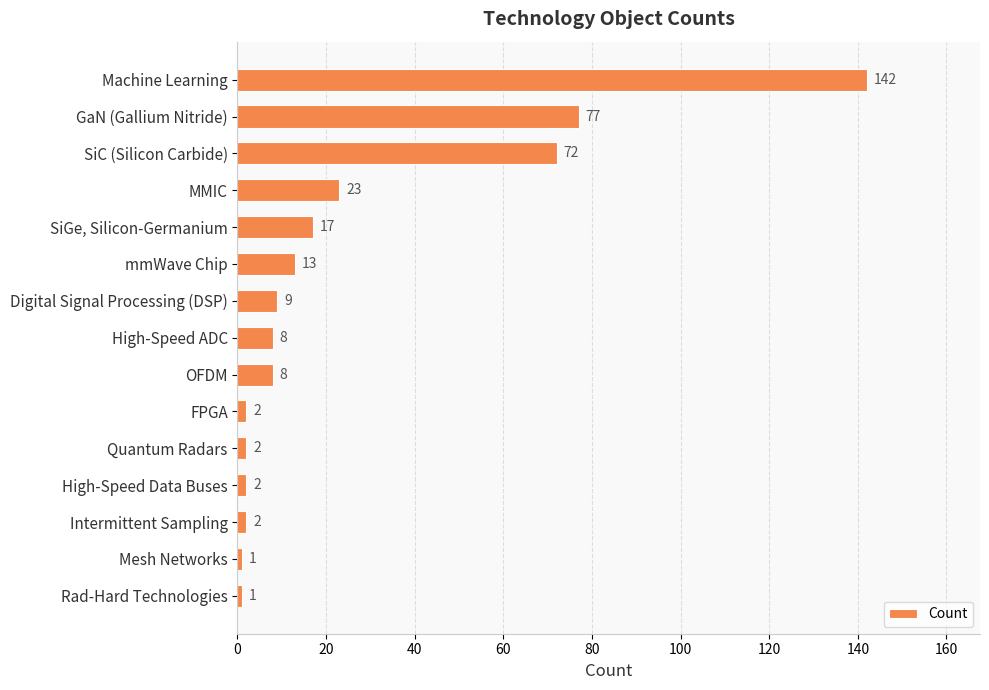

What is the sum of all values?

379